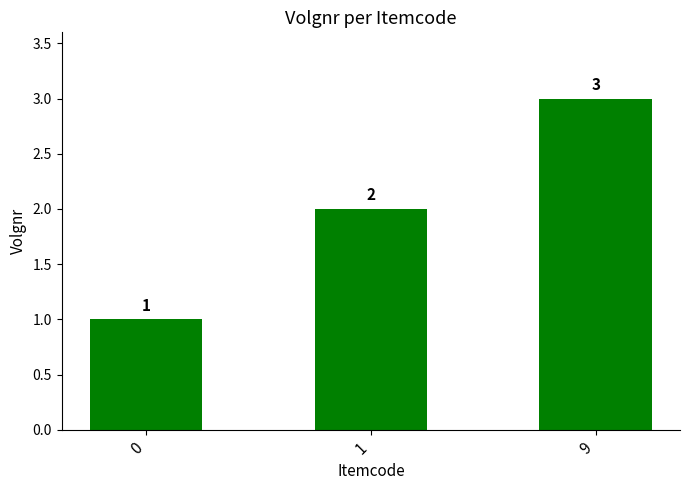

What is the value of the 3rd bar from the left?

3